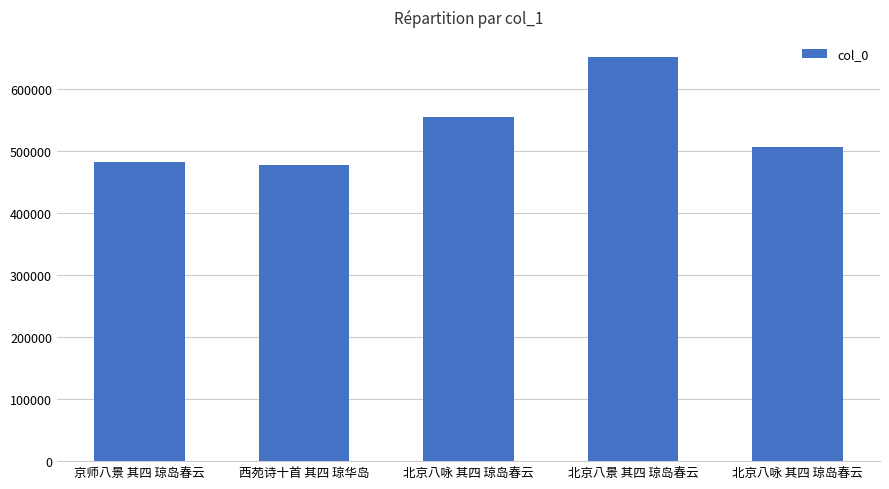

Reading left to right, transcribe all the data shown in this chart.

京师八景 其四 琼岛春云=482174	西苑诗十首 其四 琼华岛=476461	北京八咏 其四 琼岛春云=554347	北京八景 其四 琼岛春云=650481	北京八咏 其四 琼岛春云=506621